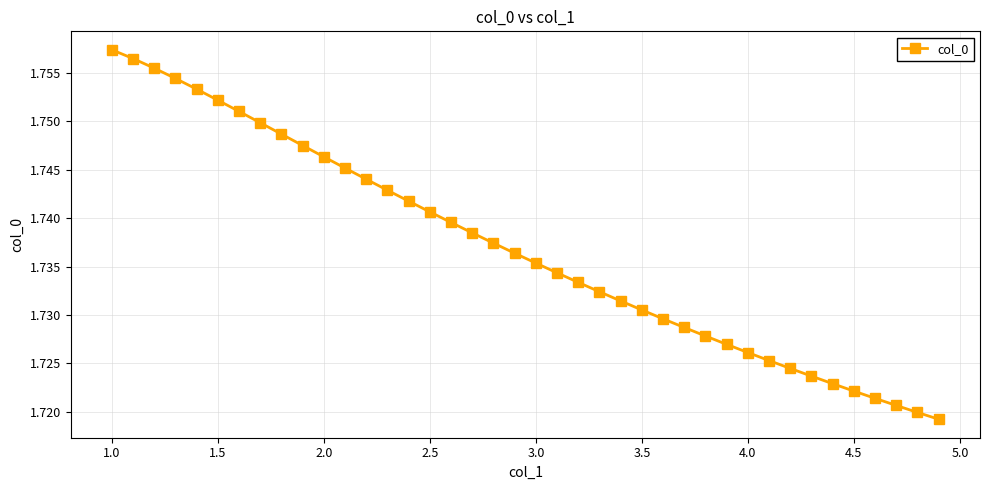

How many values are between 1 and 2?

40